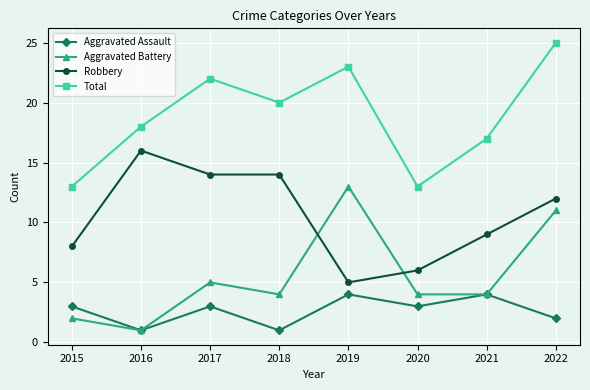

How many series are shown in this chart?

4